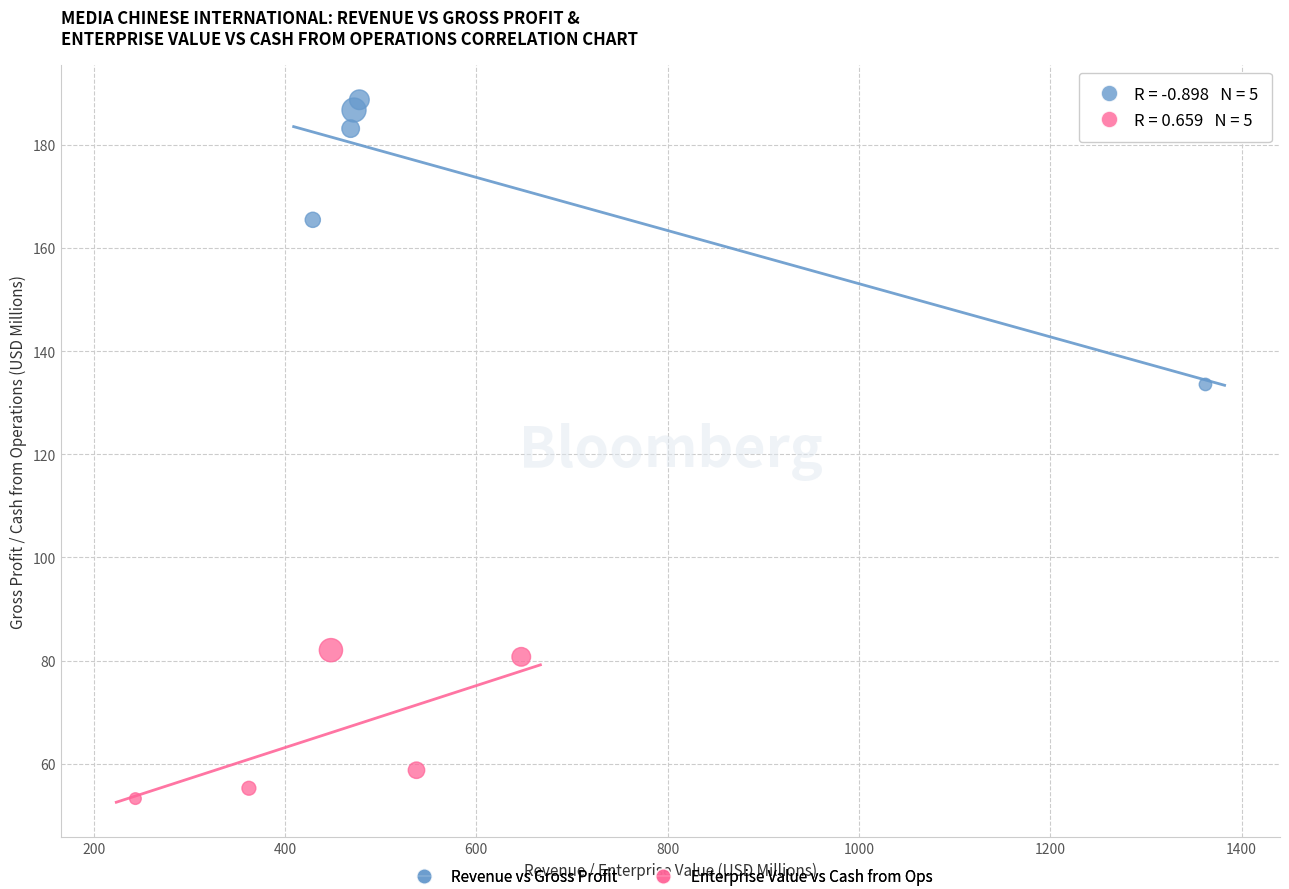

Which series reaches the minimum Y coordinate?

Enterprise Value vs Cash from Ops